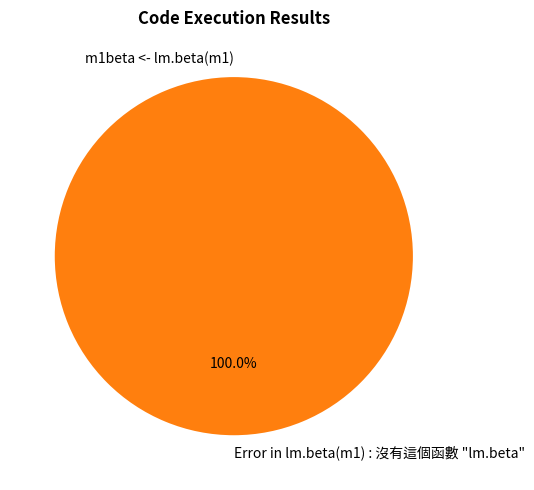

Which slice is the smallest?

m1beta <- lm.beta(m1)